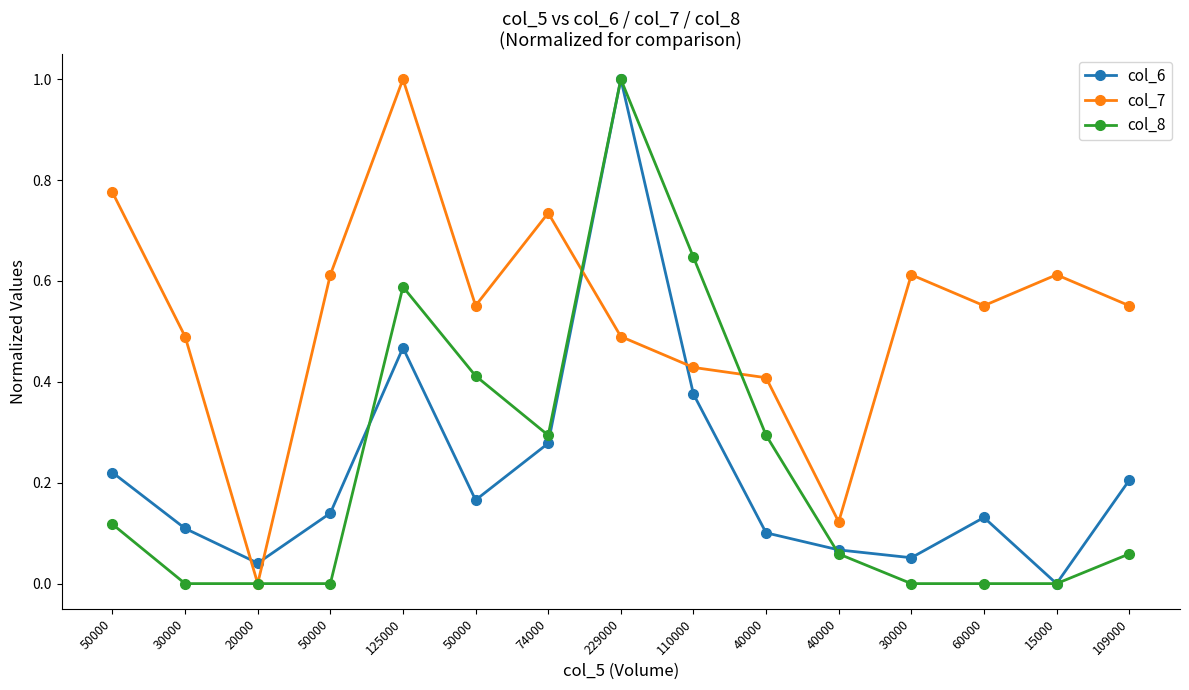

Rank the series at 50000 from highest to lowest value.

col_7, col_6, col_8